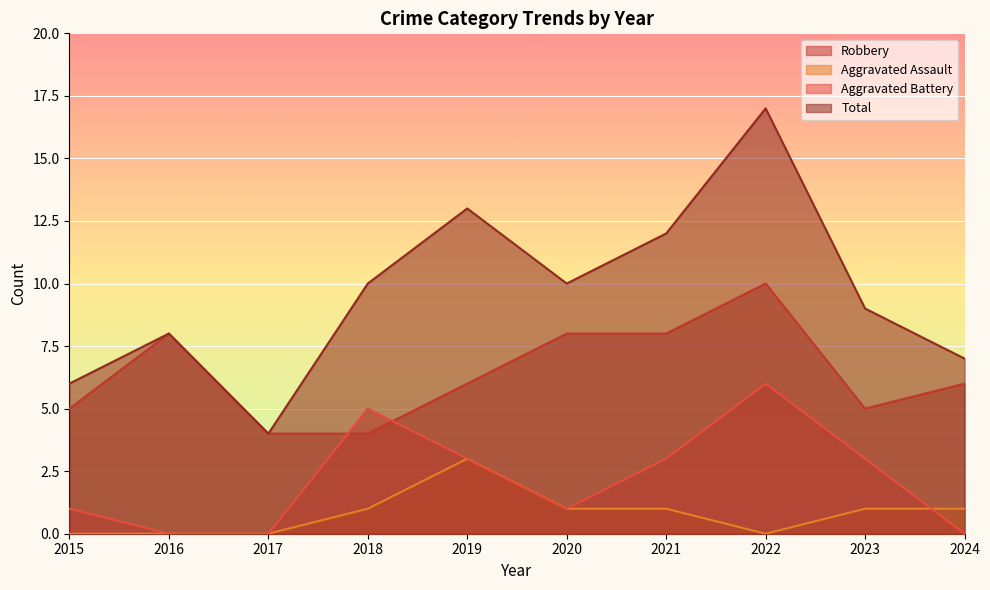

At which category does Aggravated Battery reach its first local peak?

2018